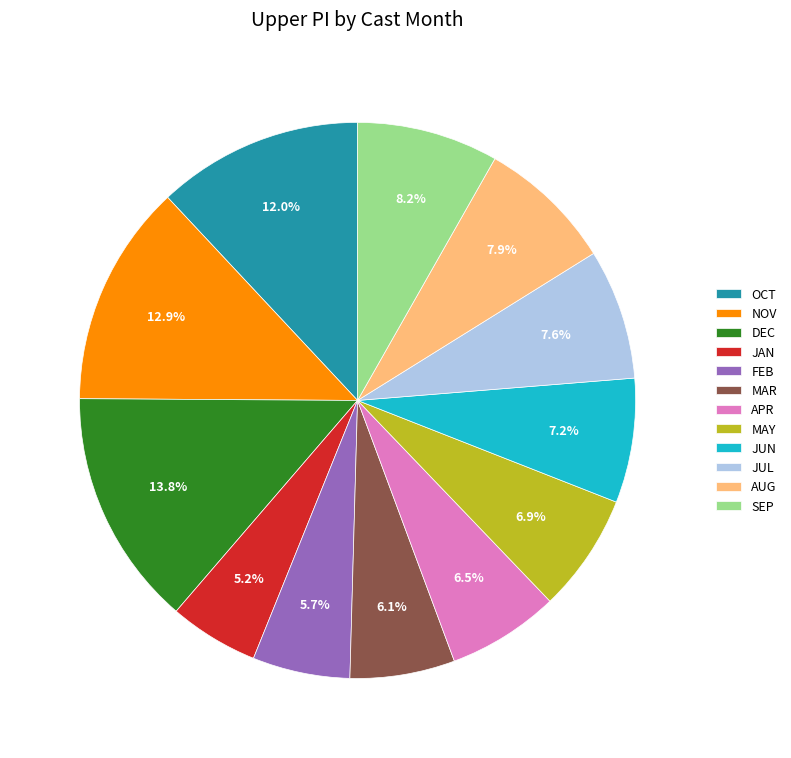

What is the total percentage of OCT and JAN?

17.2%